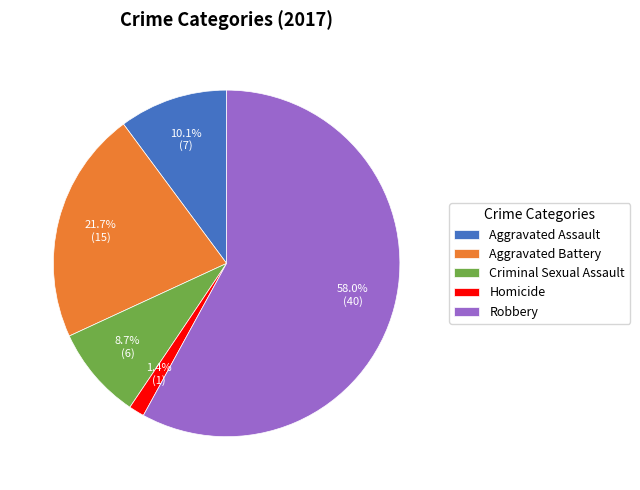

Which slice is the smallest?

Homicide